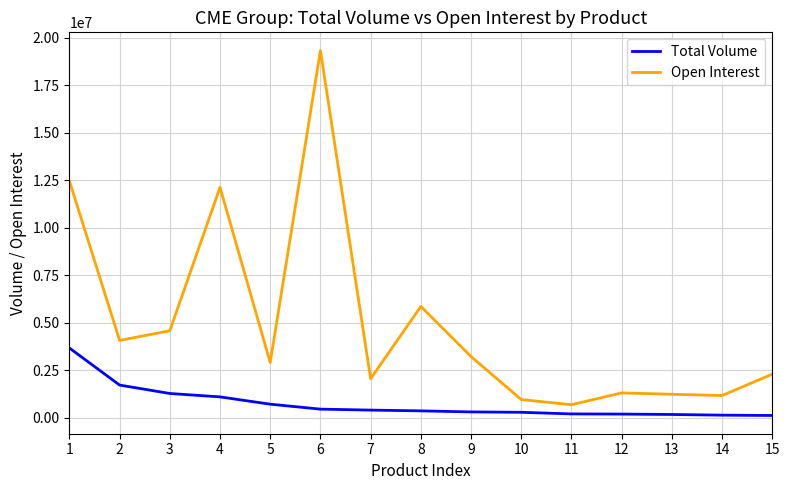

True or false: Open Interest and Total Volume cross at least once.

False